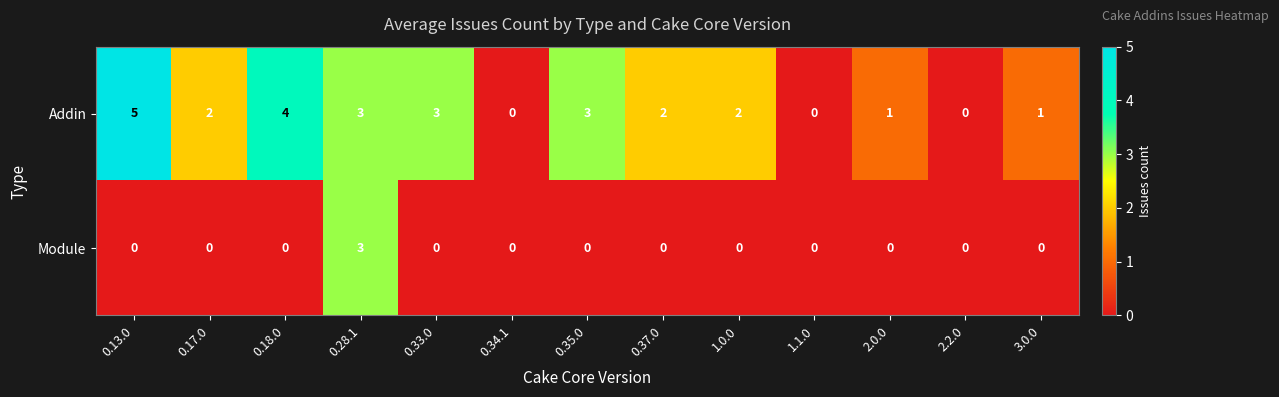

Which series has the largest total across all categories?

Addin